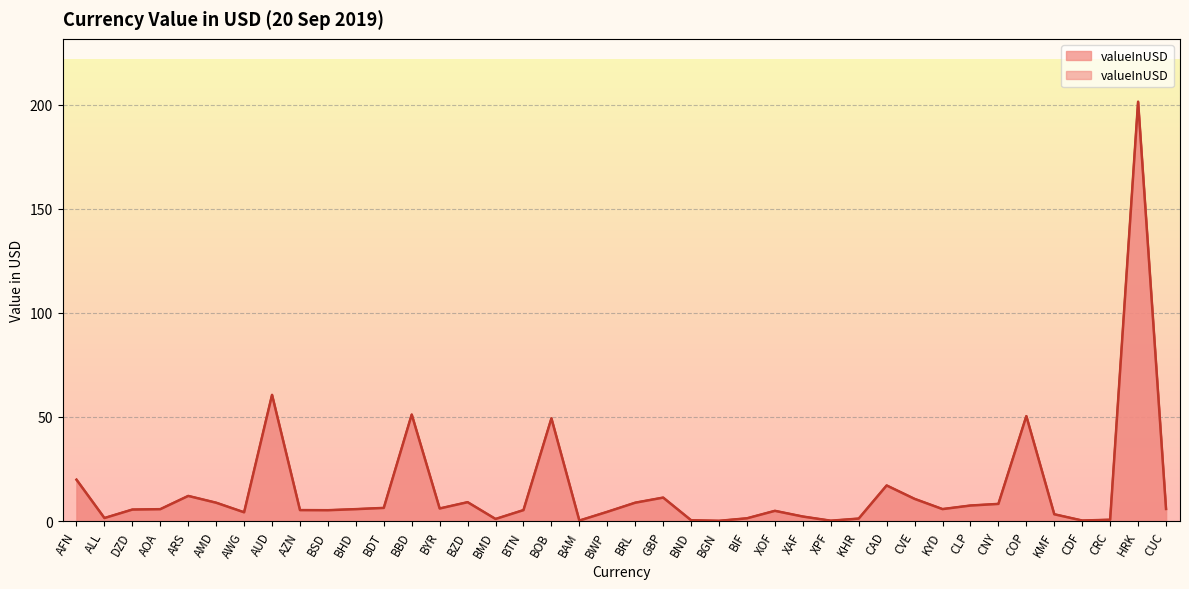

True or false: there are more than 1 points higher than both neighbors.

True